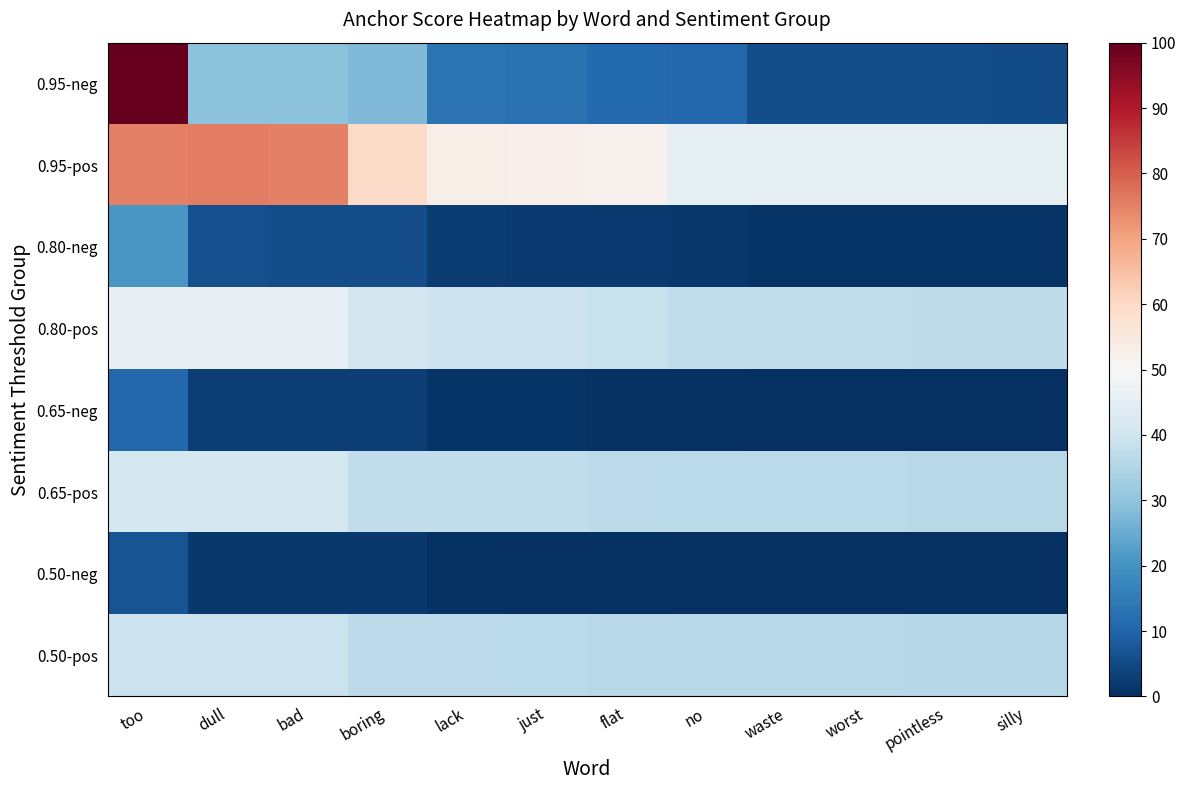

Which series has the largest total across all categories?

0.95-pos